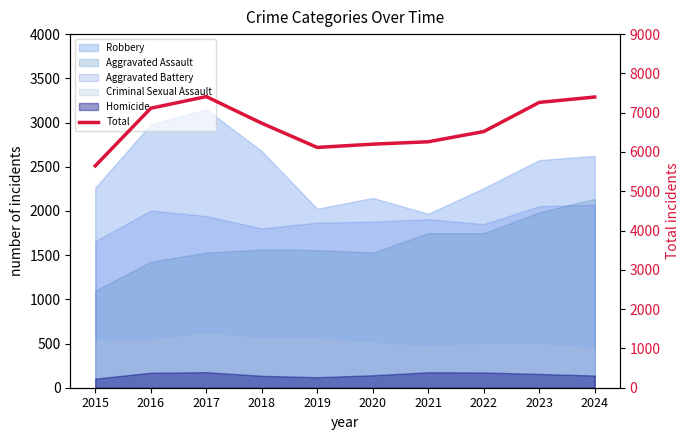

How many lines are shown in the chart?

1